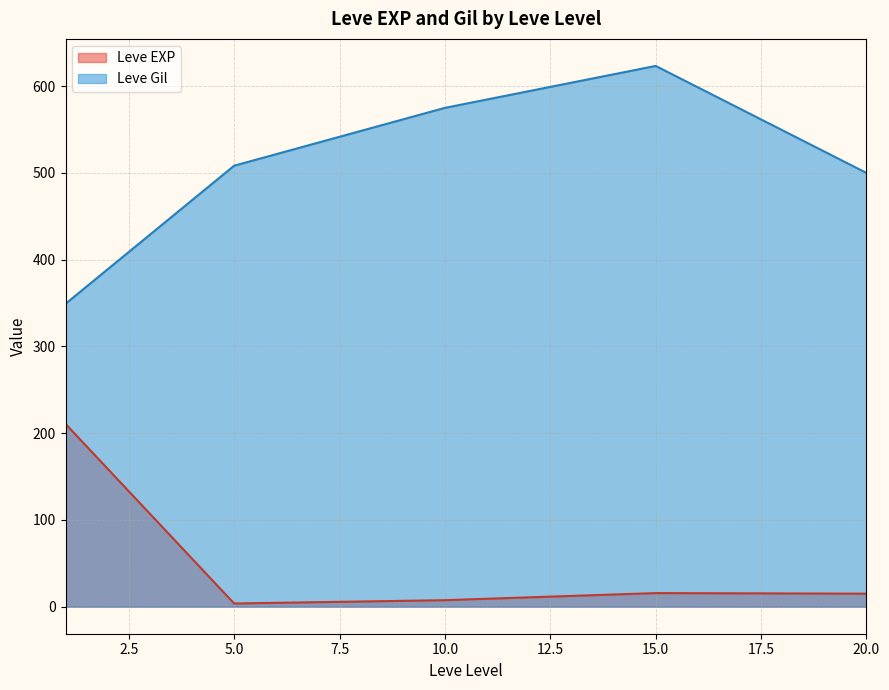

At 1, list the series in order from smallest to largest.

Leve EXP, Leve Gil